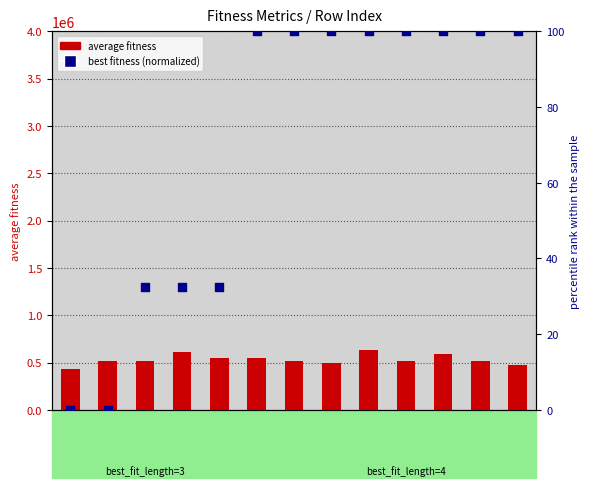

What is the total value across all series at 453?

431579.3